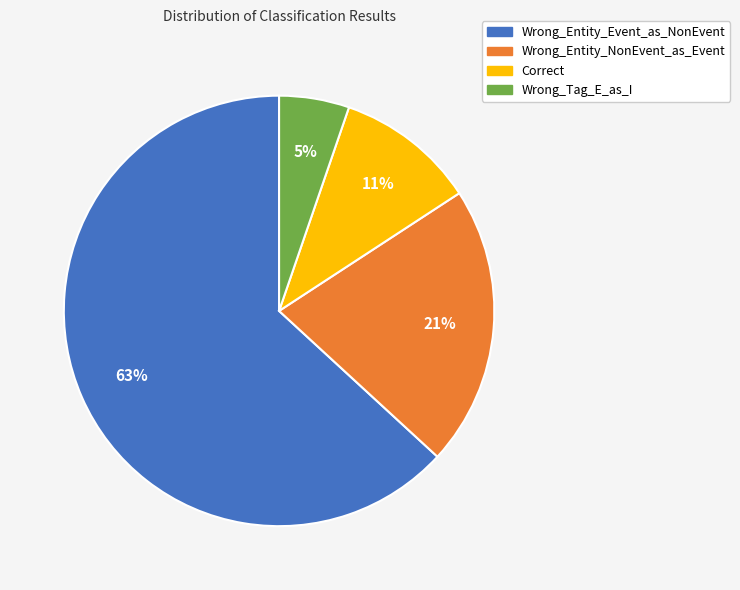

Rank the categories by value from highest to lowest.

Wrong_Entity_Event_as_NonEvent, Wrong_Entity_NonEvent_as_Event, Correct, Wrong_Tag_E_as_I